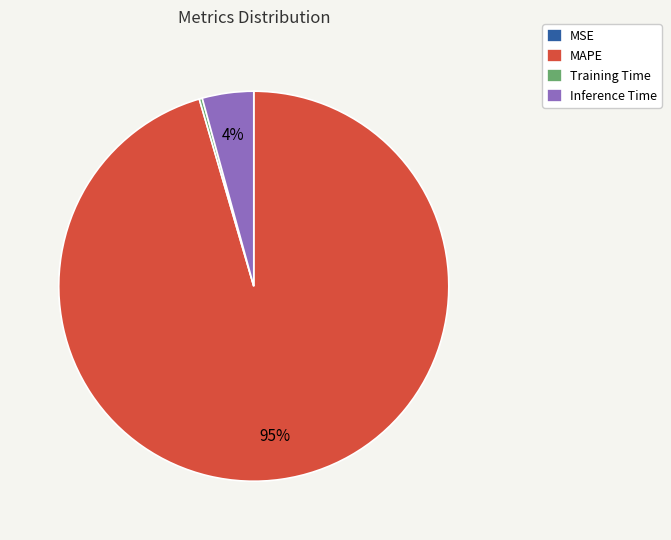

What is the largest slice in the pie chart?

MAPE